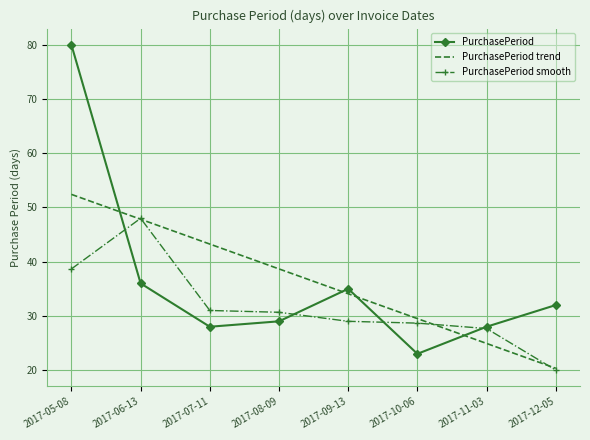

List the labels in order of PurchasePeriod trend value, largest first.

2017-05-08, 2017-06-13, 2017-07-11, 2017-08-09, 2017-09-13, 2017-10-06, 2017-11-03, 2017-12-05